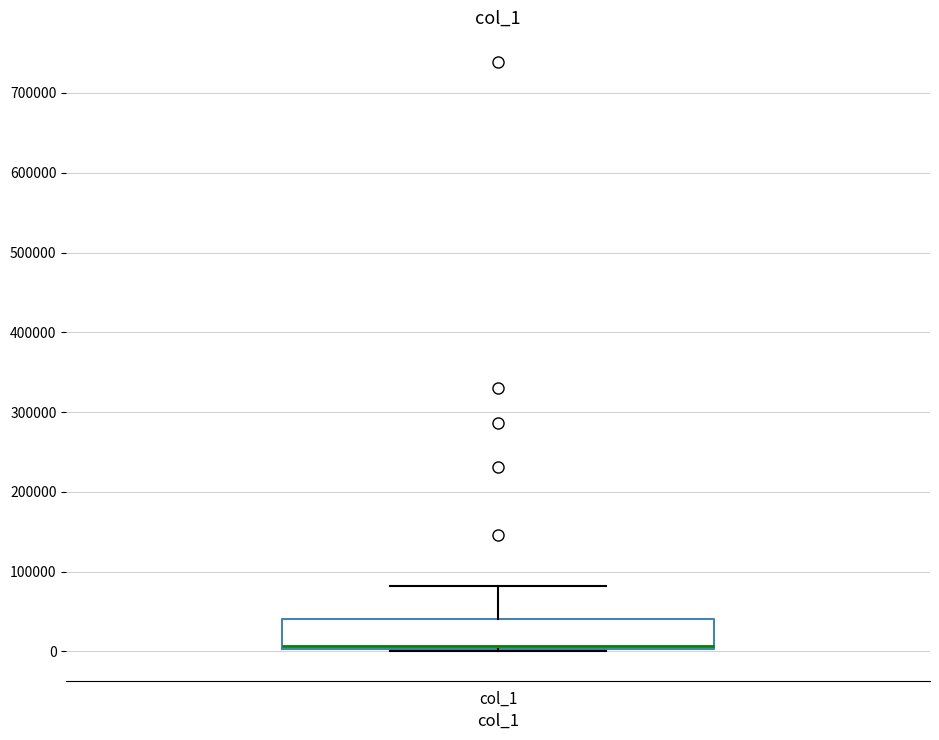

Read this box plot against the y-axis: the position of the median line, the range covered by the box, and the ends of both whiskers. The values are not printed on the chart, so give them approximately, as read against the axis.

median 10000, box 0 to 40000, whiskers 0 to 80000